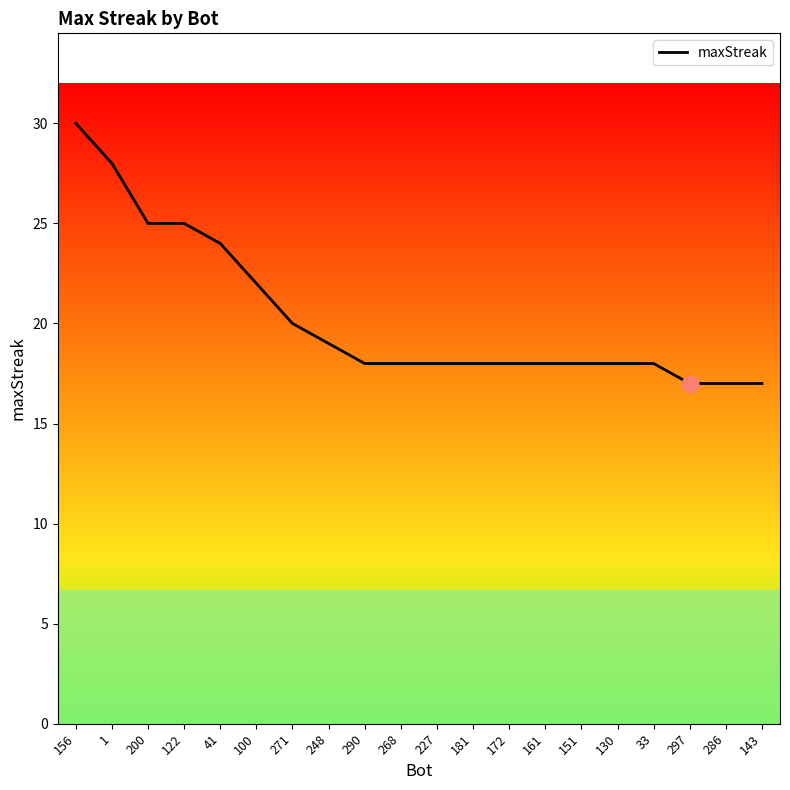

What is the greatest value displayed?

30